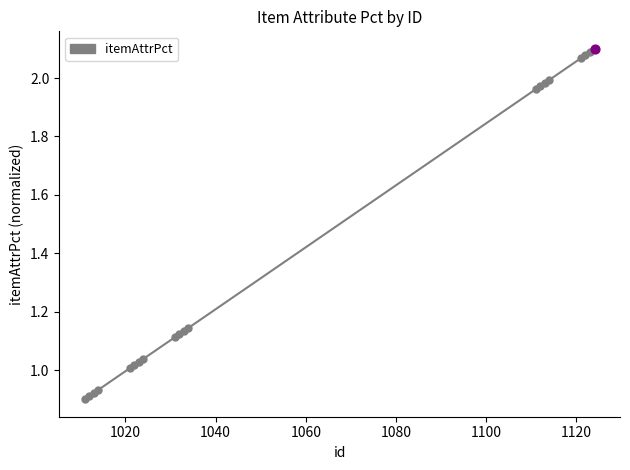

What is the difference between the maximum and minimum values?

1.2